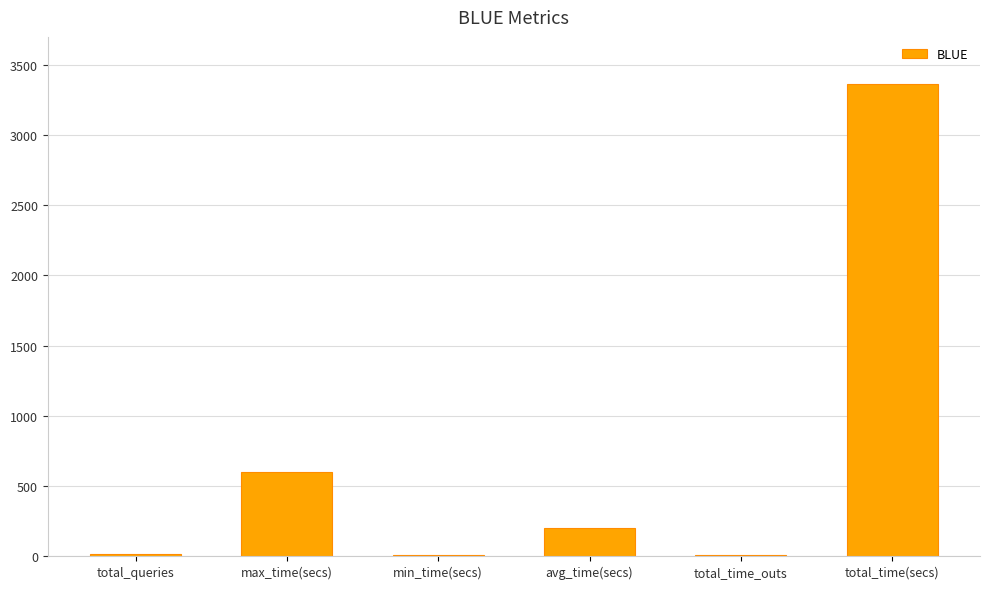

Which label corresponds to the largest value in the chart?

total_time(secs)